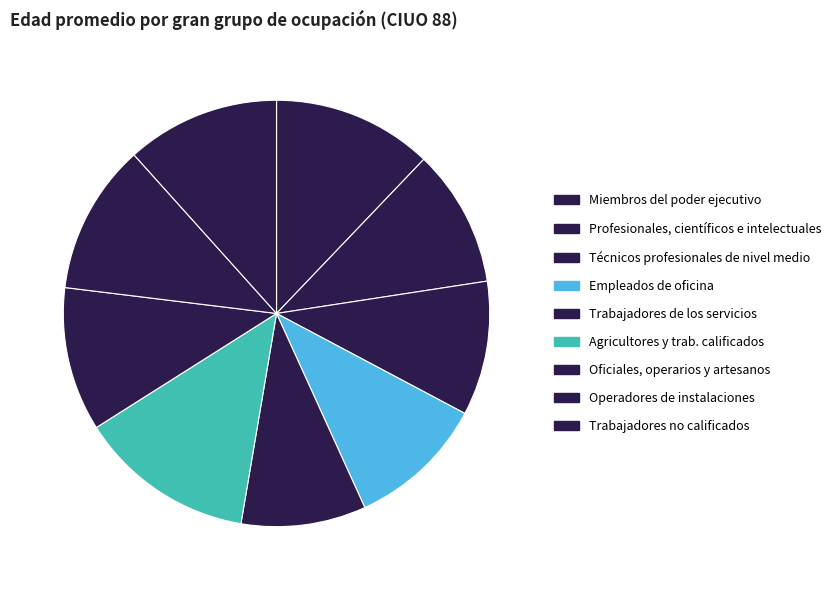

Is it true that Empleados de oficina is 10% of the pie?

True